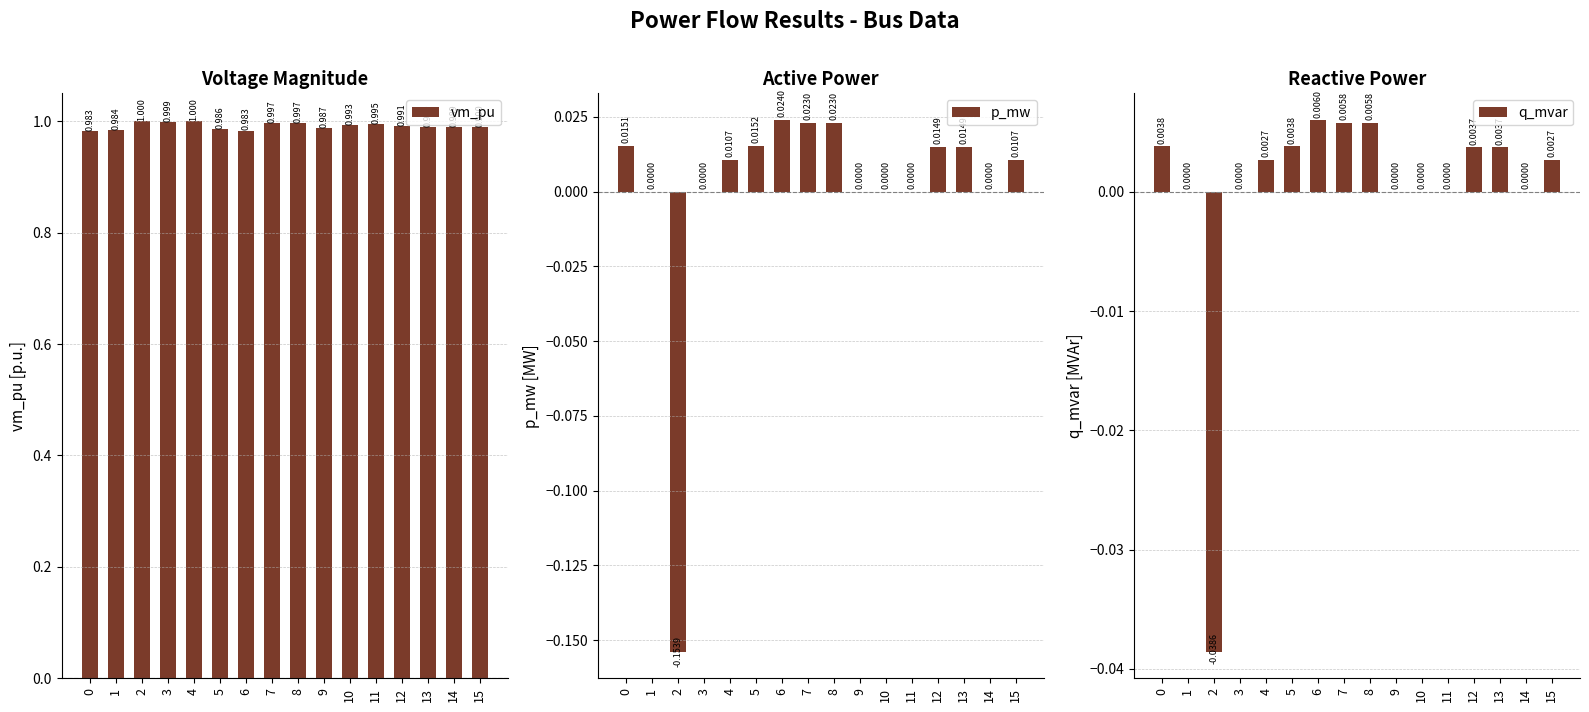

What is the sum of the vm_pu values at 4 and 15?

2.0